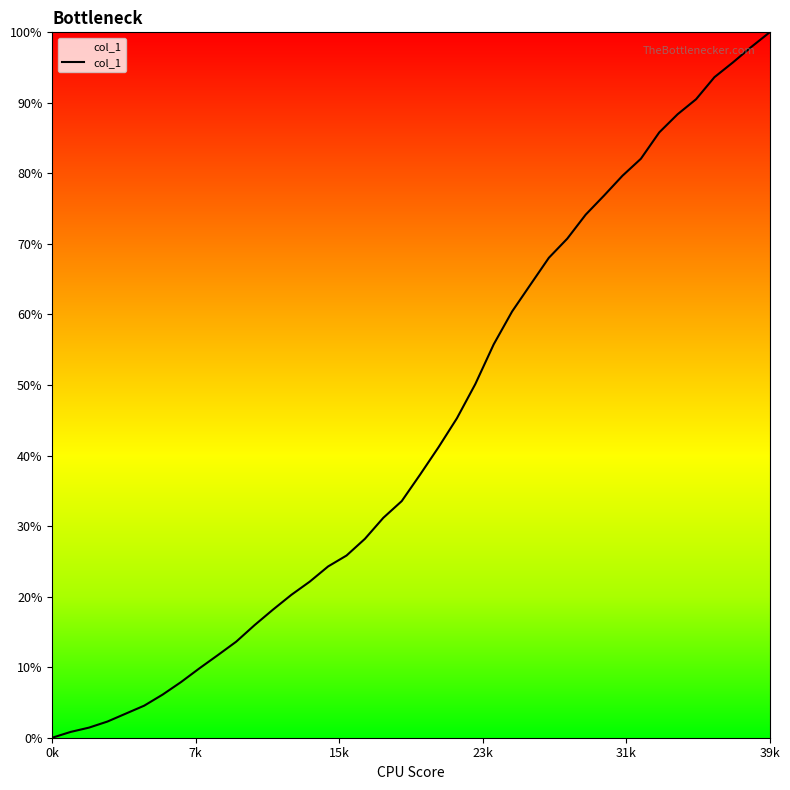

Reading left to right, list all the values displayed in this chart.

0.0	0.4	0.8	1.2	1.8	2.4	3.2	4.1	5.2	6.1	7.1	8.4	9.5	10.6	11.6	12.7	13.5	14.8	16.3	17.6	19.5	21.6	23.7	26.3	29.2	31.6	33.6	35.6	37.1	38.8	40.3	41.7	43.0	45.0	46.3	47.4	49.0	50.1	51.3	52.4